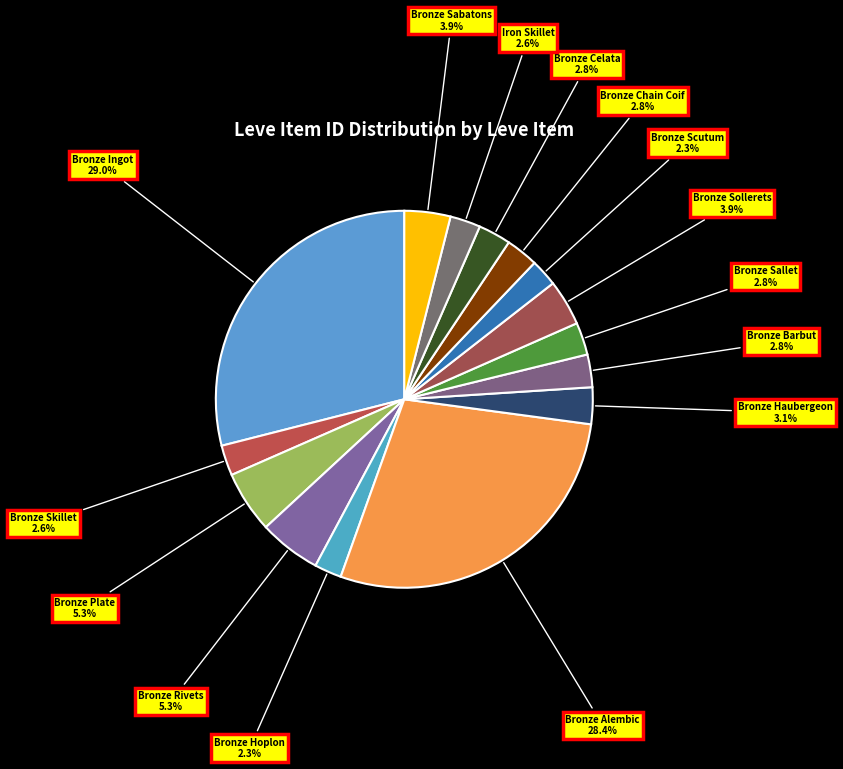

Count the number of slices in the pie.

15